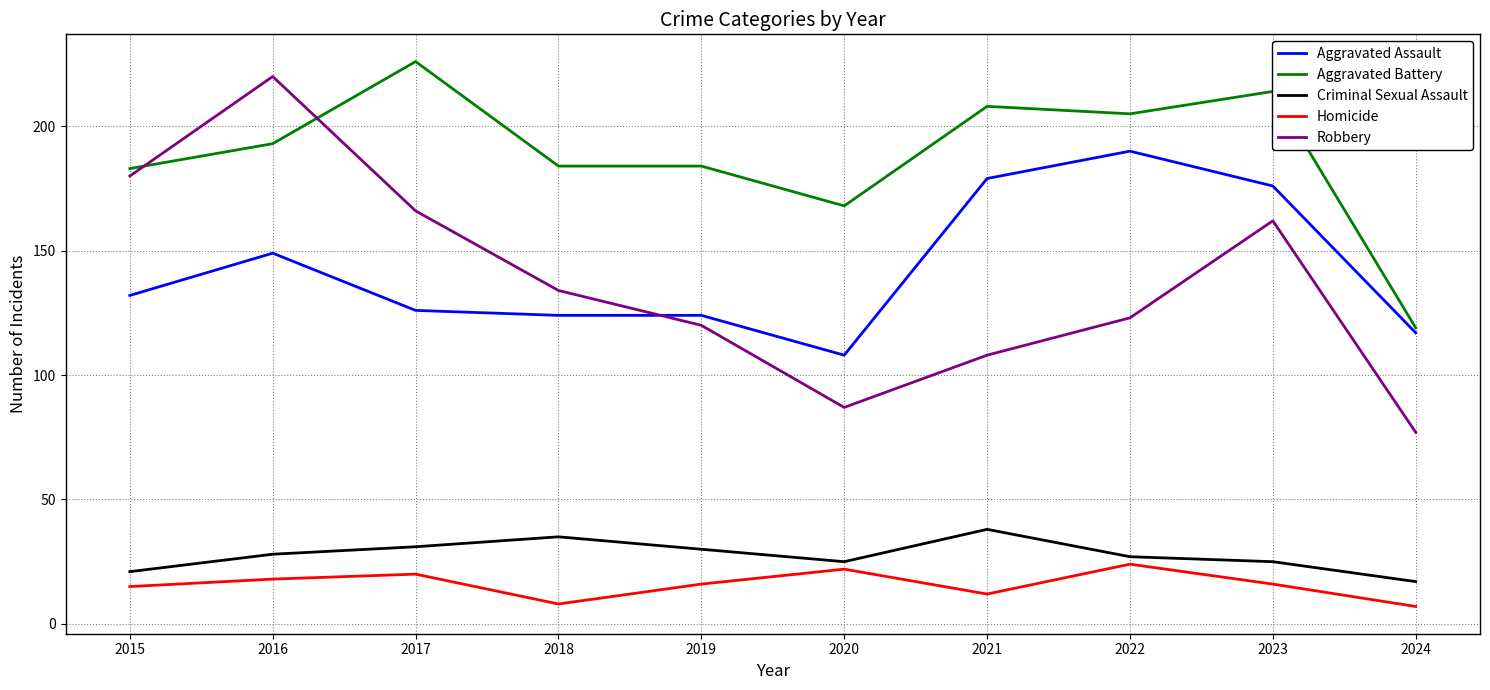

How many interior local valleys does the Robbery series have?

1